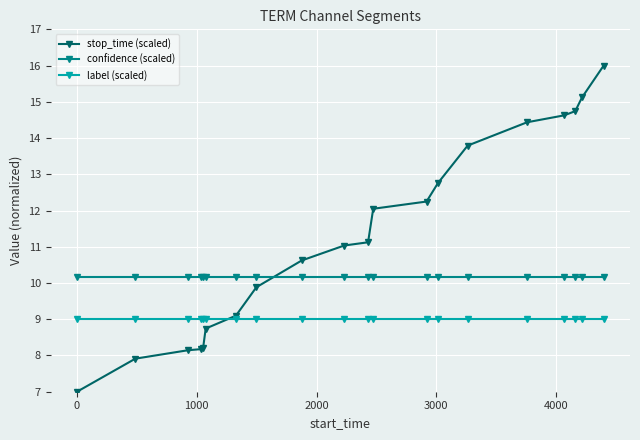

What is the value of the label (scaled) point at the 5th from the left?

9.0